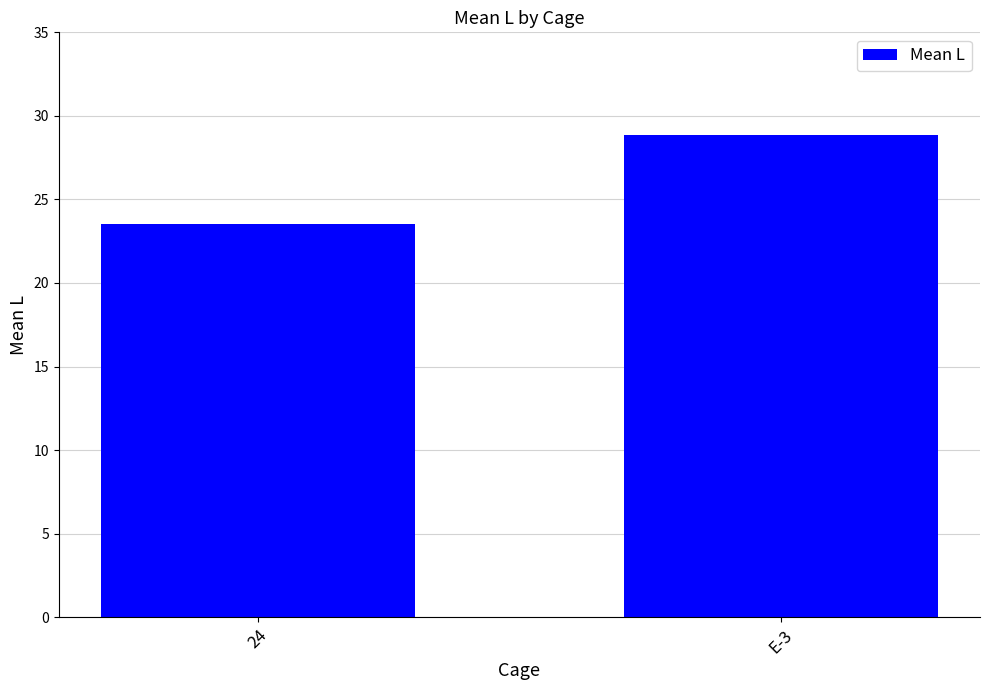

Between E-3 and 24, which is larger?

E-3